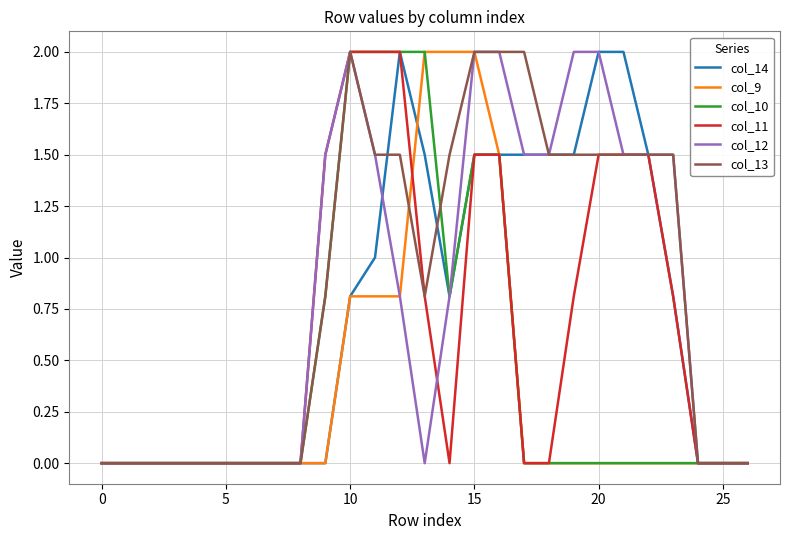

What is the greatest value displayed?

2.0